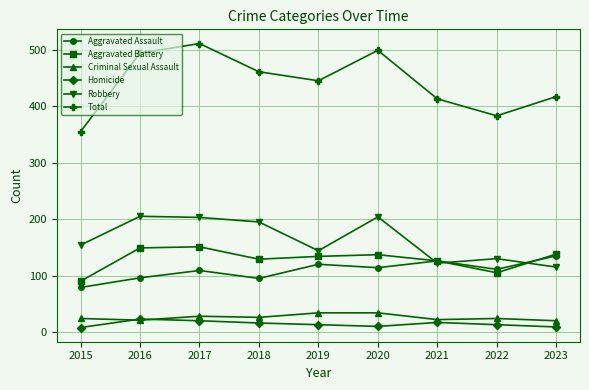

True or false: Robbery has a value of 243 at 2015.

False